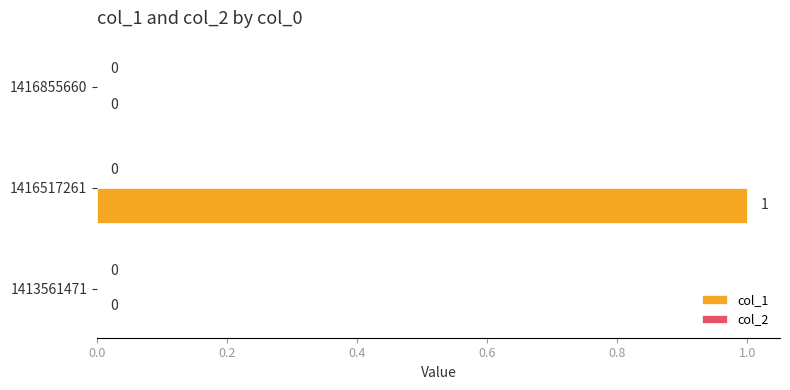

Reading bottom to top, extract all data points from this chart.

1413561471=0	1416517261=1	1416855660=0